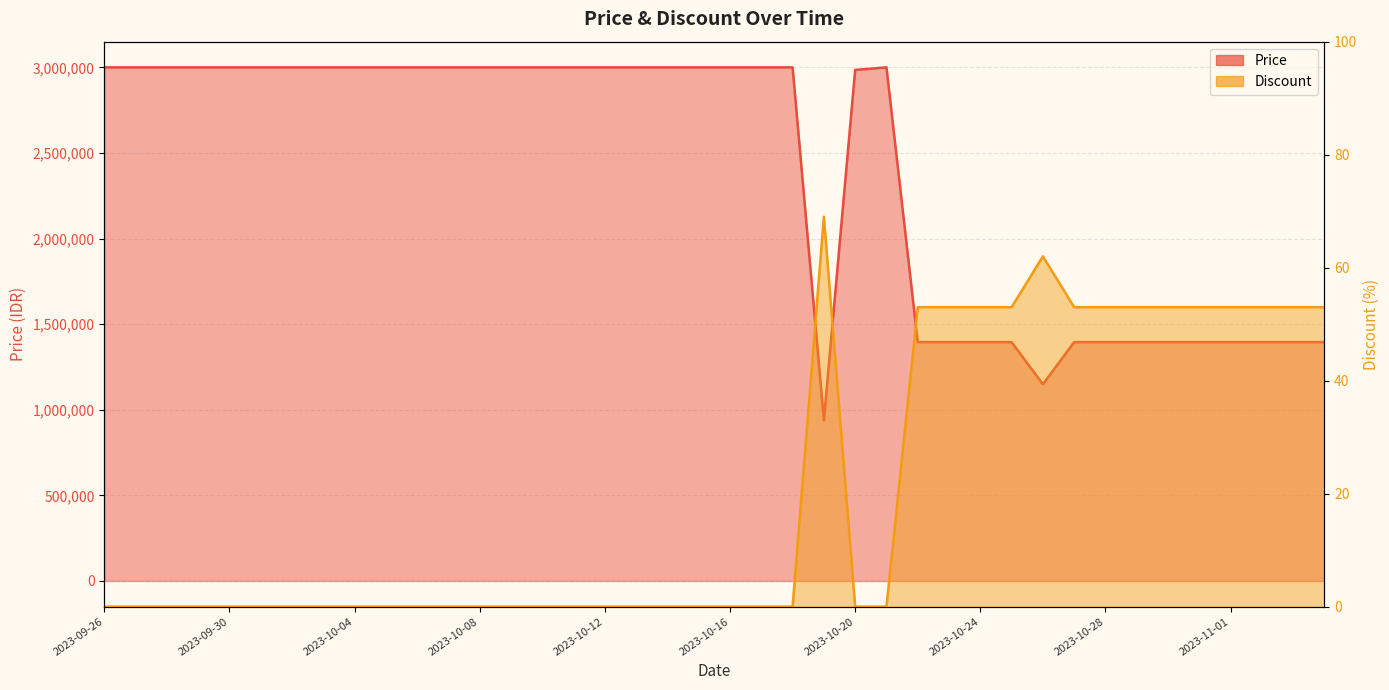

What is the spread (max minus min) of values at 2023-10-20?

2985000